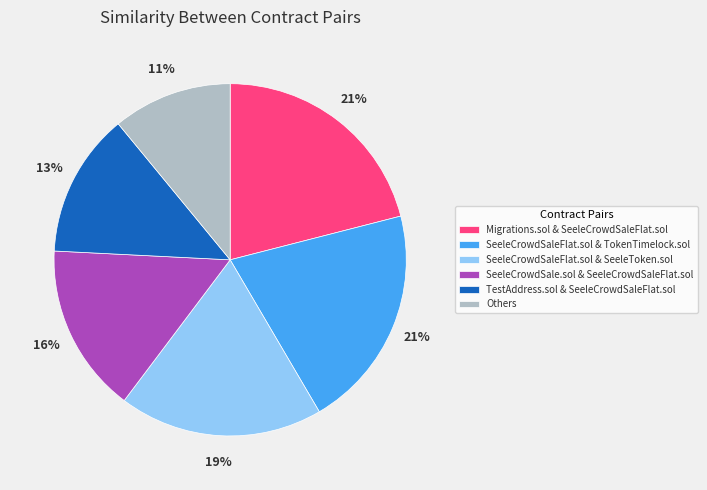

Between TestAddress.sol & SeeleCrowdSaleFlat.sol and Others, which is larger?

TestAddress.sol & SeeleCrowdSaleFlat.sol